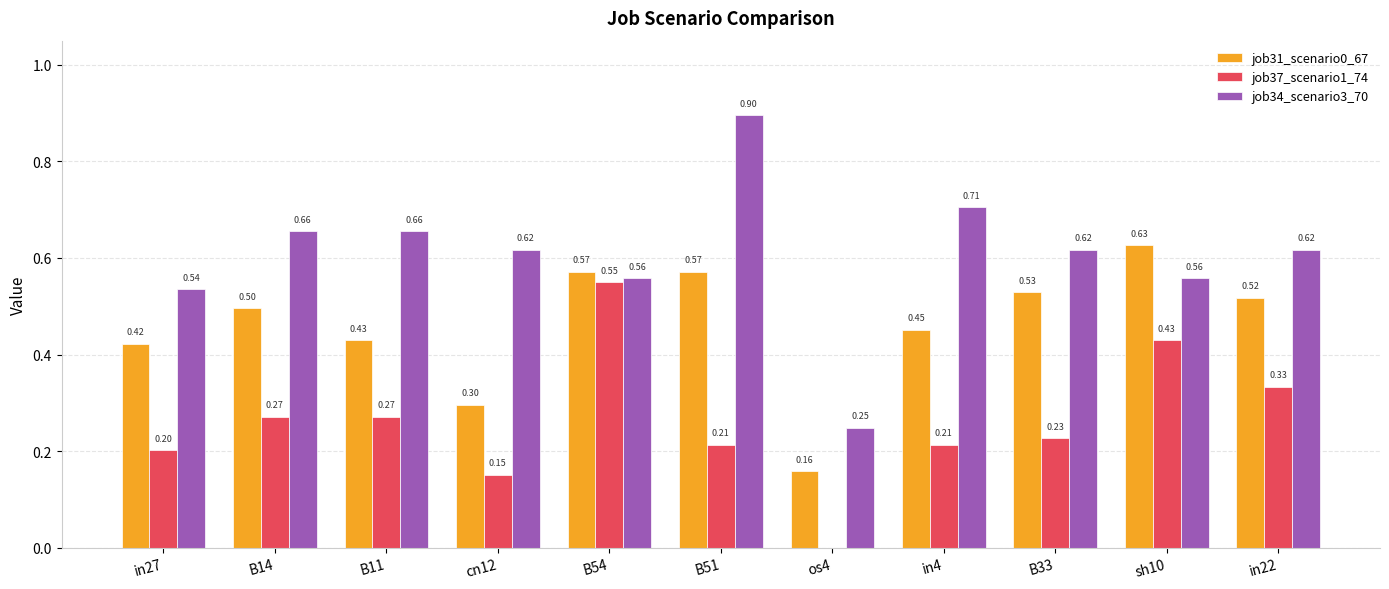

What is the sum of the job34_scenario3_70 values at in4 and cn12?

1.3